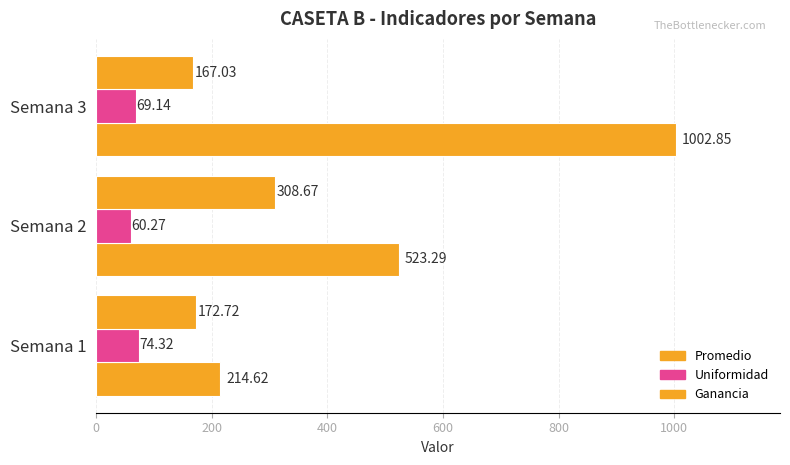

How many values in the Promedio series are below 523?

1